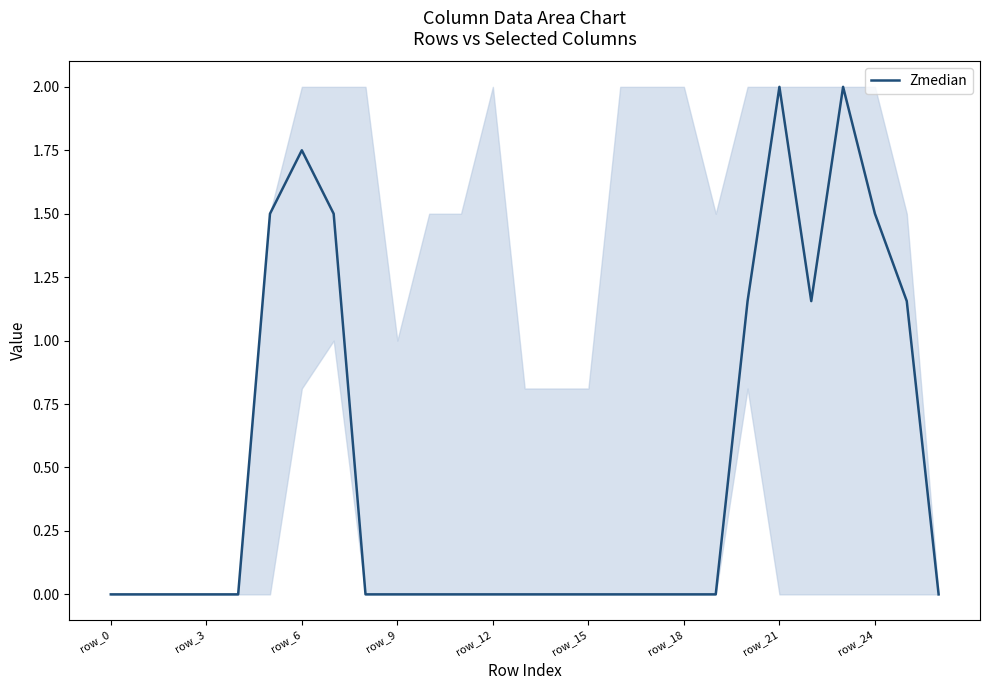

What is the average value?

0.5